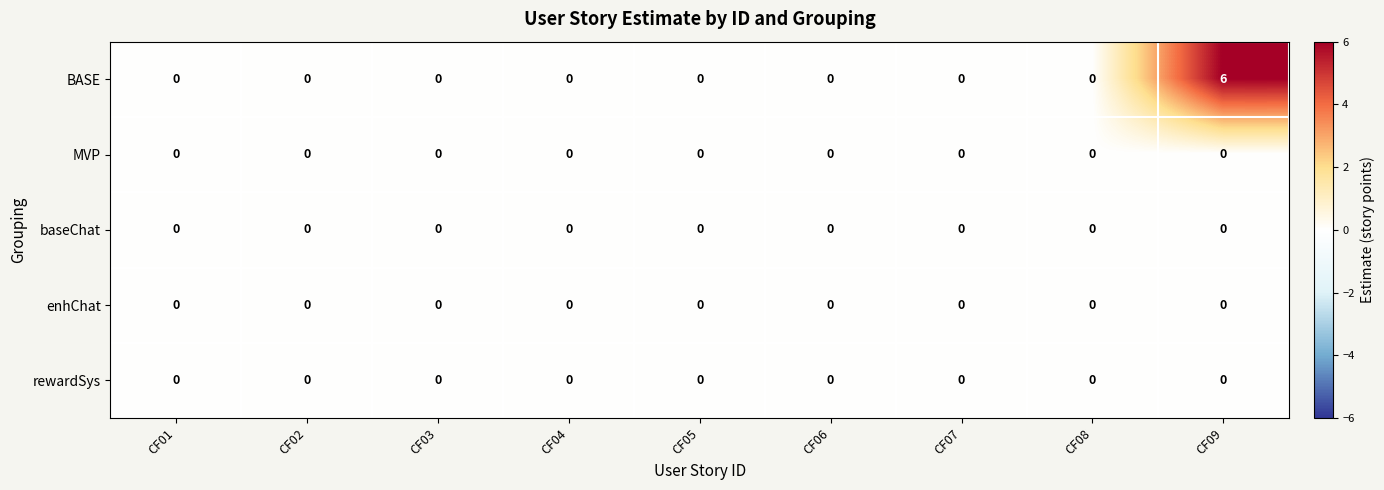

The rewardSys series shows 0 at CF07. True or false?

True